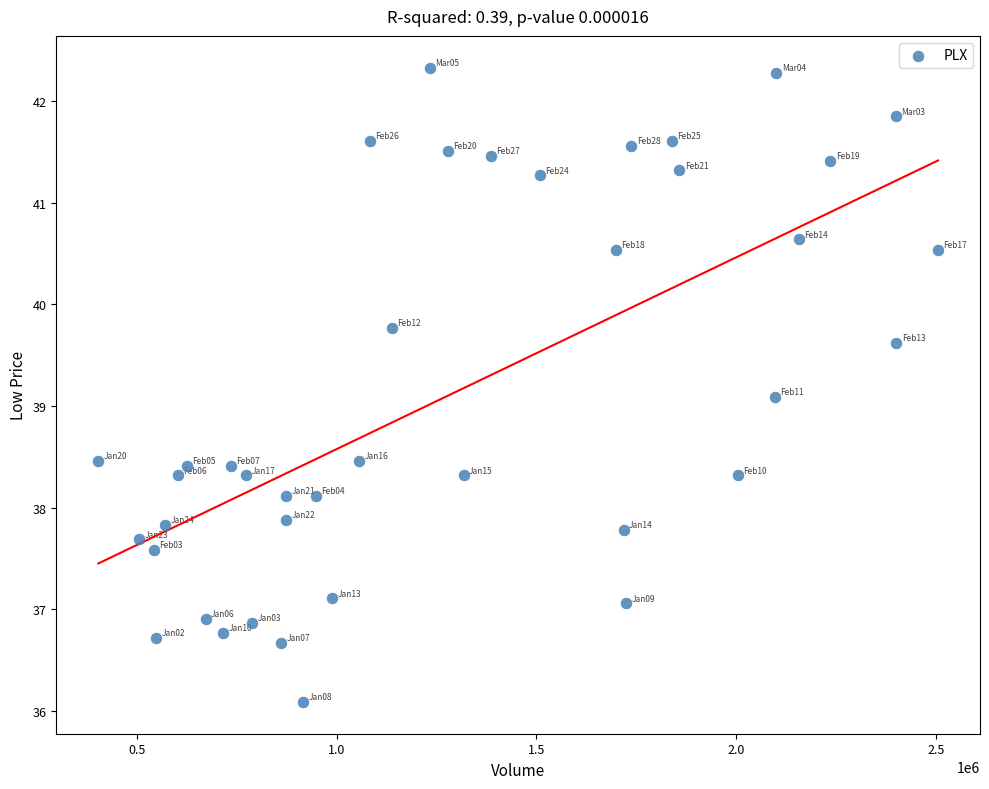

What is the range of Y values (max minus min)?

6.2